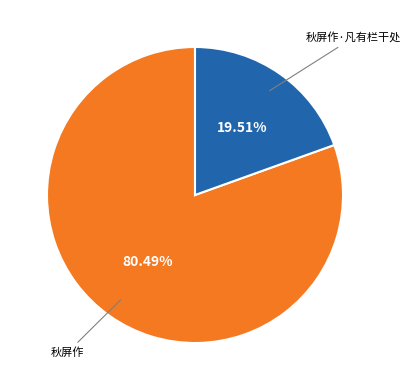

Approximately how many times larger is the value at 秋屏作 compared to 秋屏作·凡有栏干处?

4.1